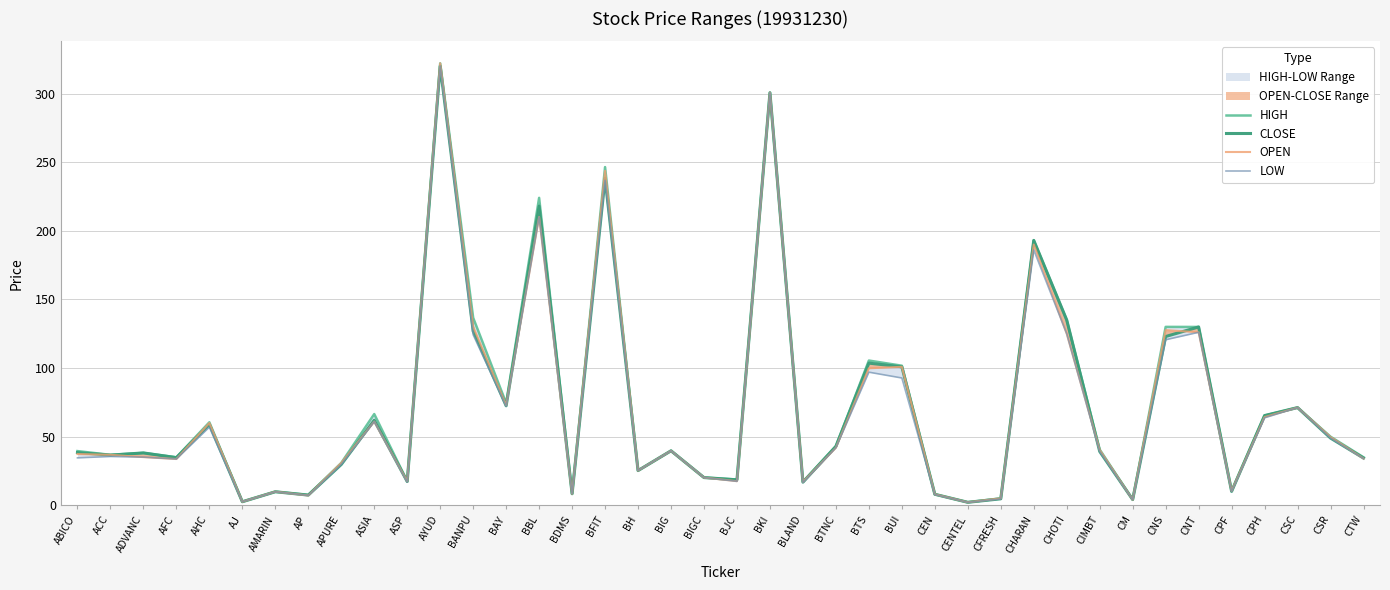

Between CIMBT and APURE, which is larger?

CIMBT